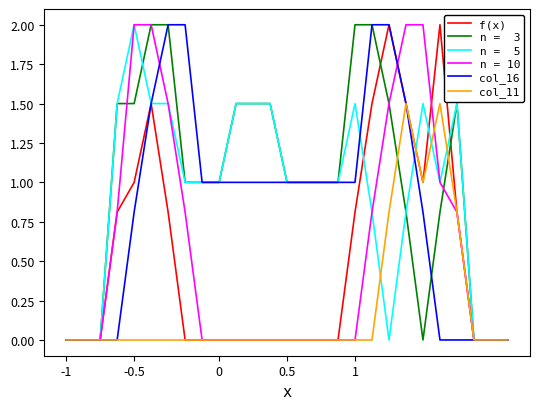

What is the greatest value displayed?

2.0